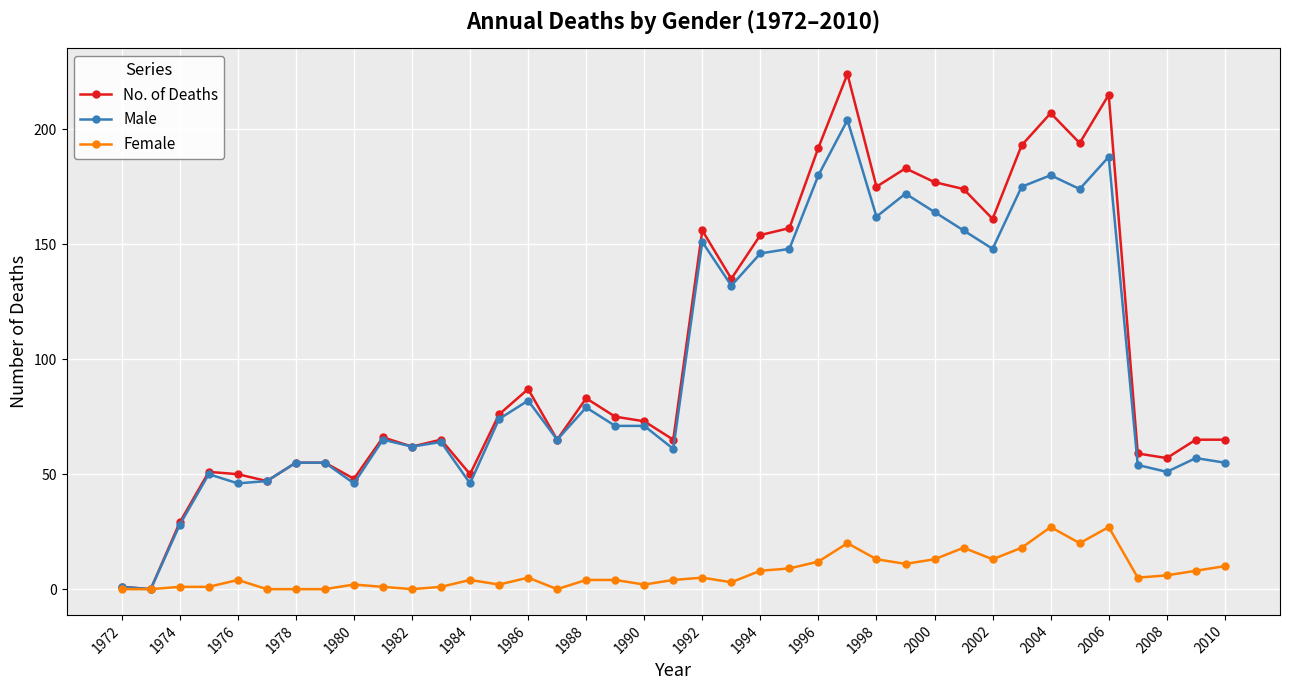

List the series in order of their peak value, lowest first.

Female, Male, No. of Deaths